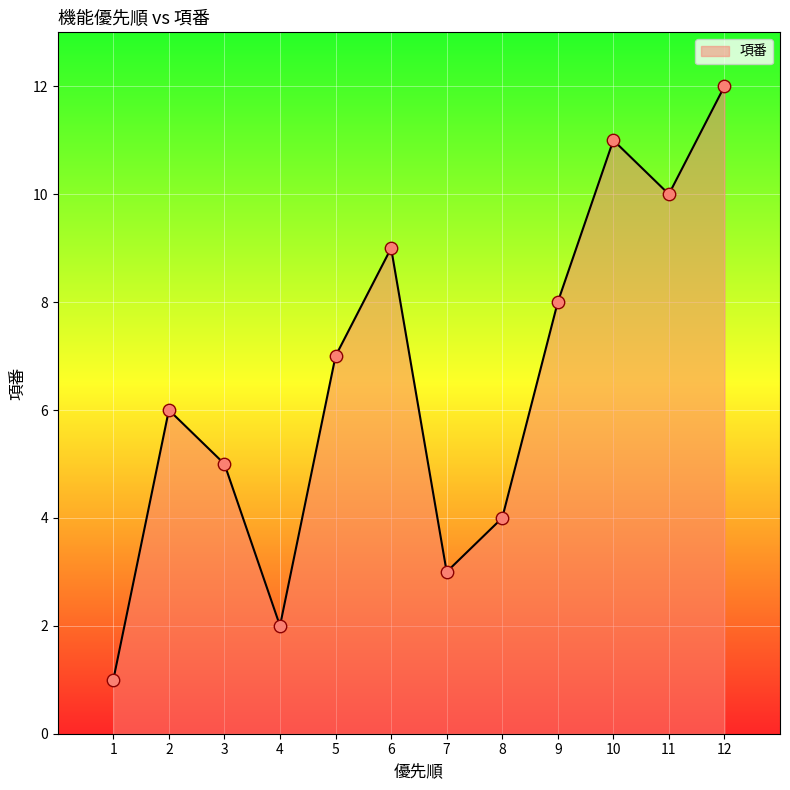

Between 8 and 12, which is larger?

12